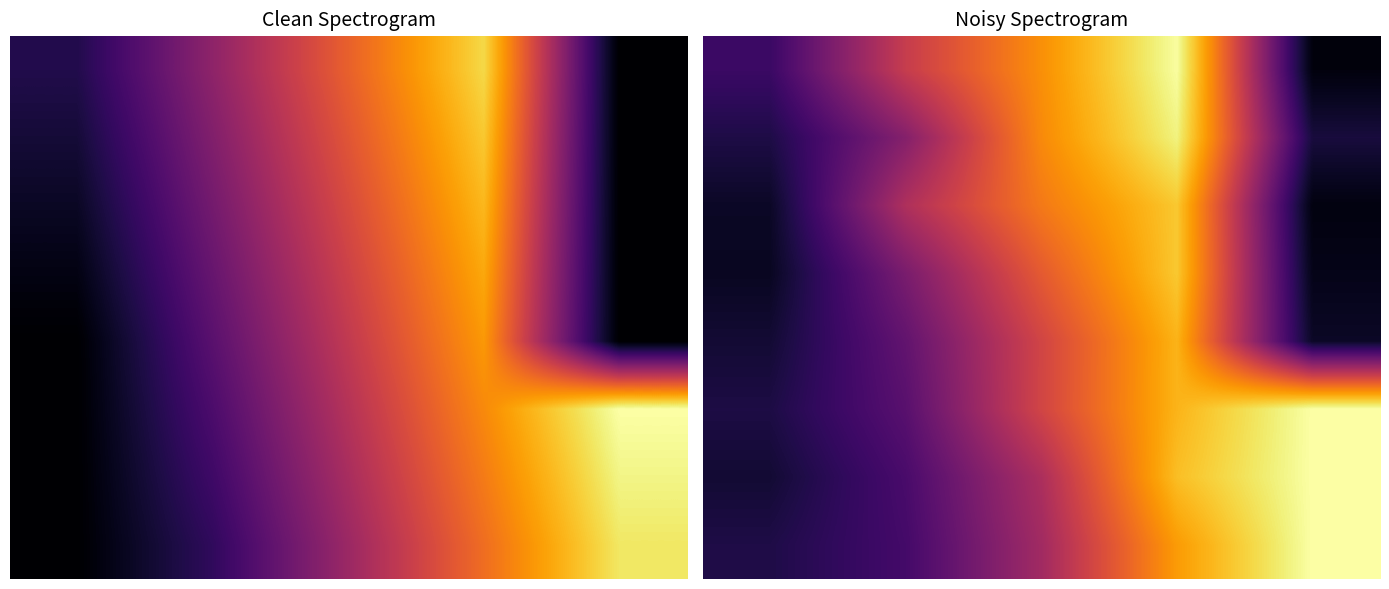

What is the highest value of the 0 series?

1.0